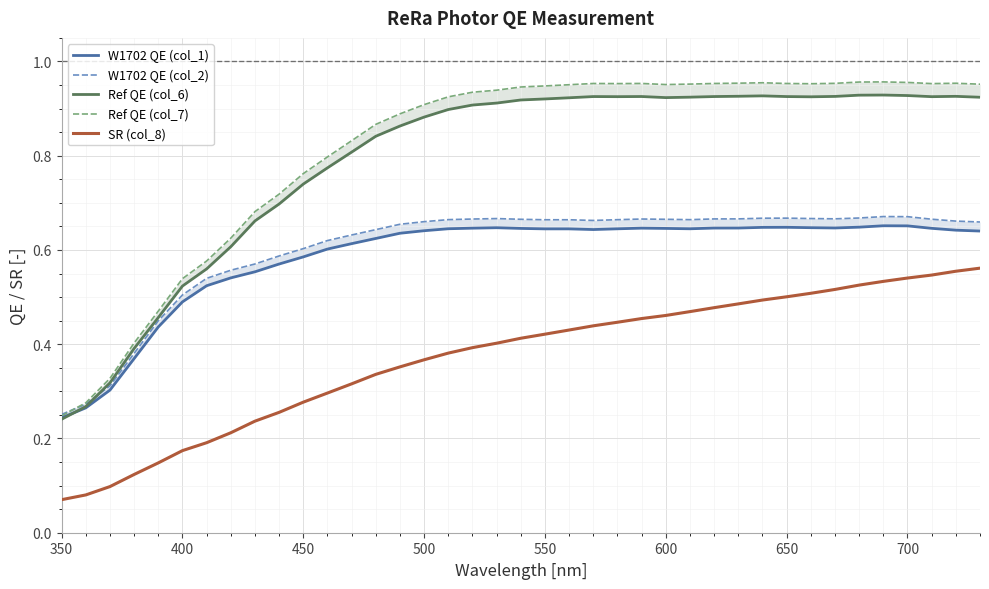

At which label does W1702 QE (col_2) reach its minimum?

350